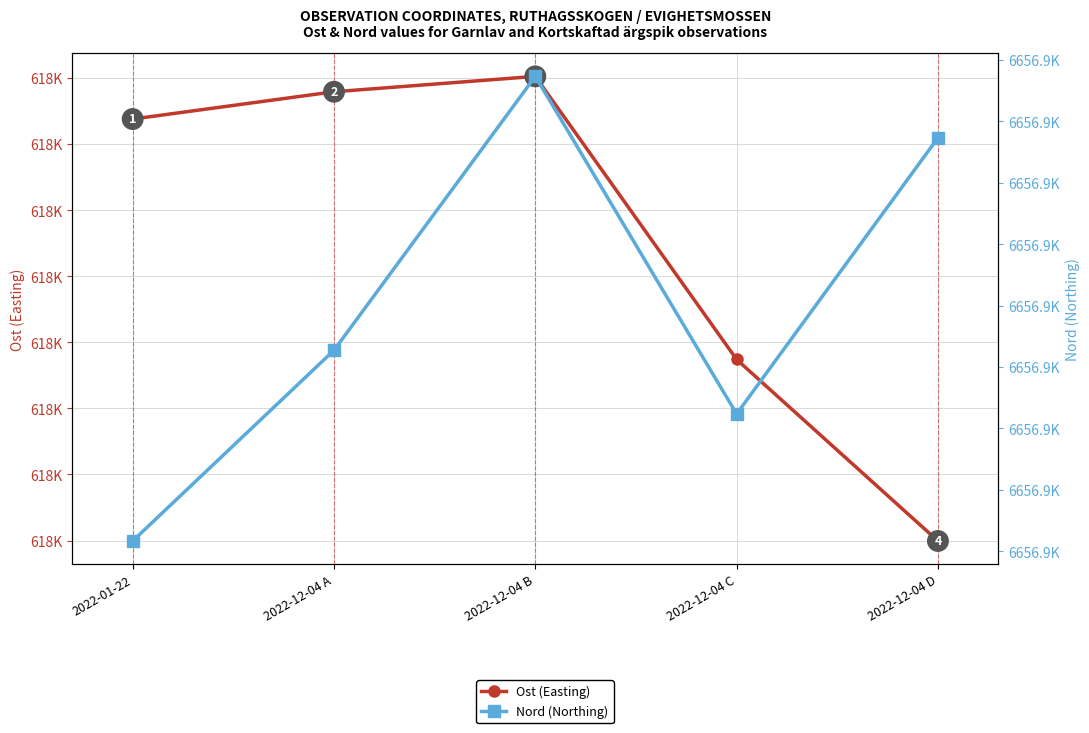

Between 2022-12-04 A and 2022-12-04 B, which series saw the biggest shift?

Nord (Northing)